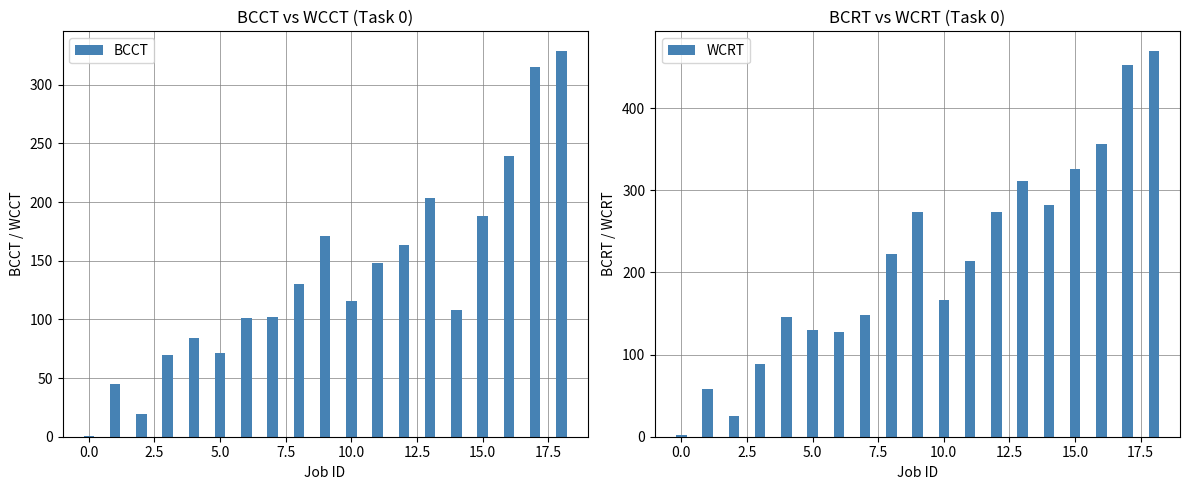

Read the WCRT value at 5.0.

130